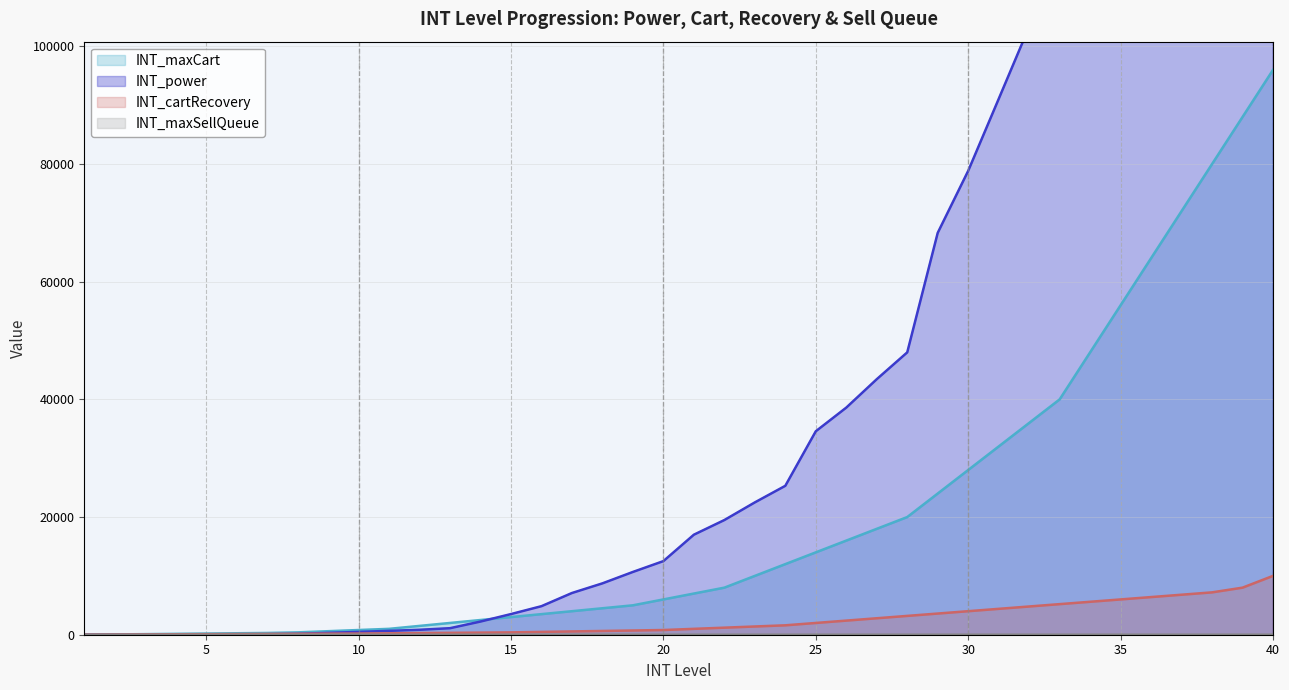

True or false: INT_power and INT_maxSellQueue intersect in this chart.

False